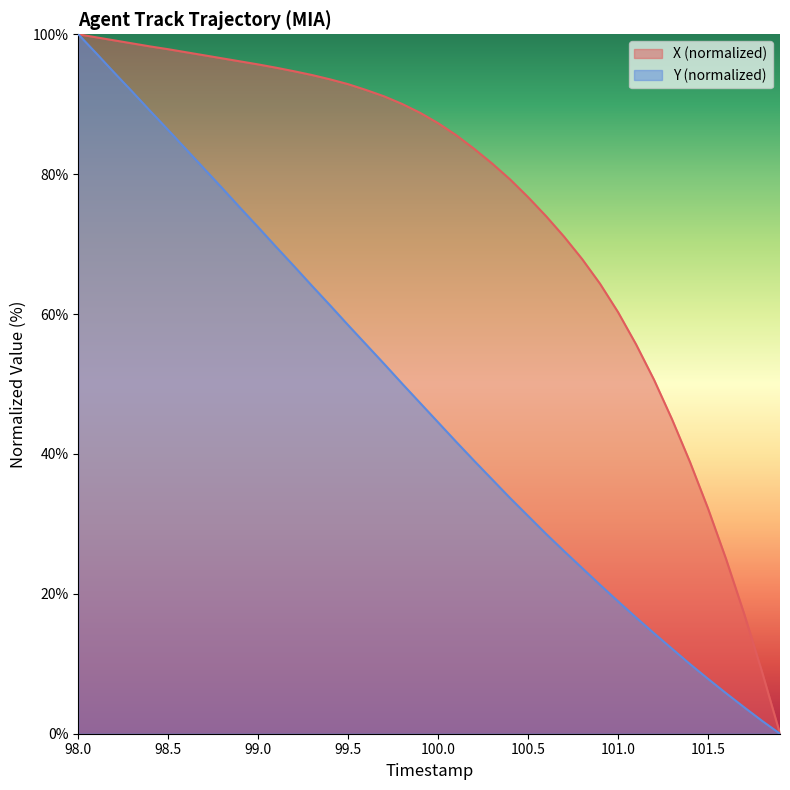

Is it true that X equals 158.8 at 98.0?

False